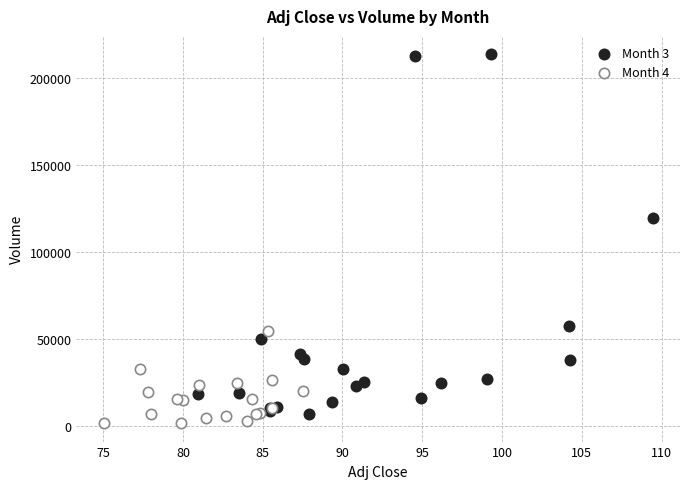

Which series reaches the maximum Y coordinate?

Month 3